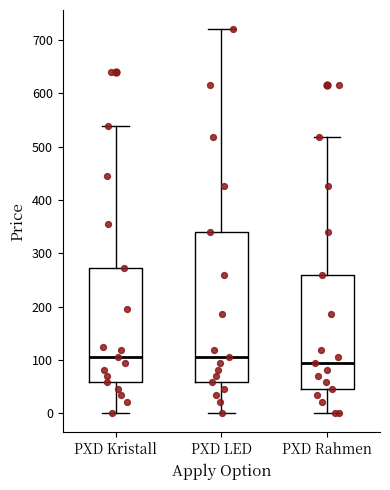

Where does the median line of the box for PXD LED sit on the y-axis? The values are not printed on the chart, so give them approximately, as read against the axis.

110